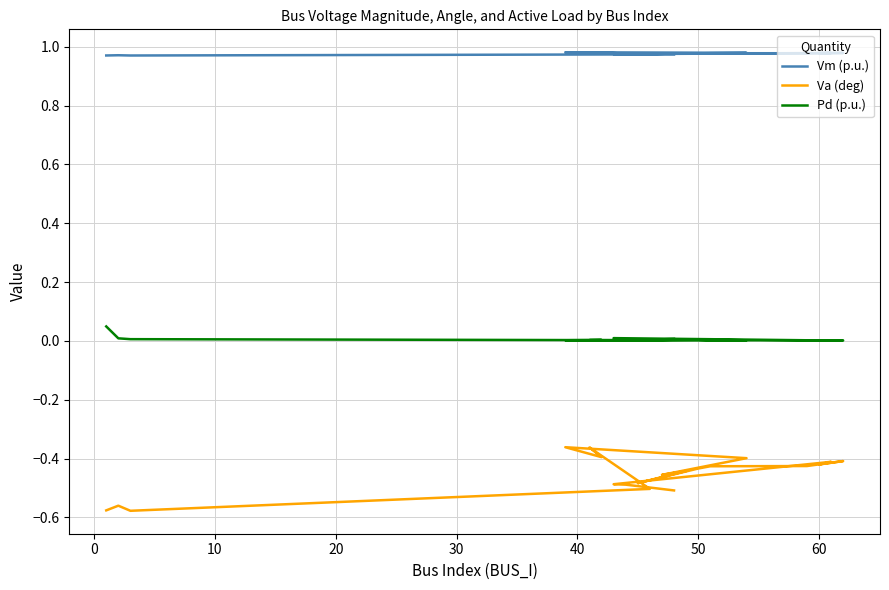

What is the maximum value for Va (deg)?

-0.4